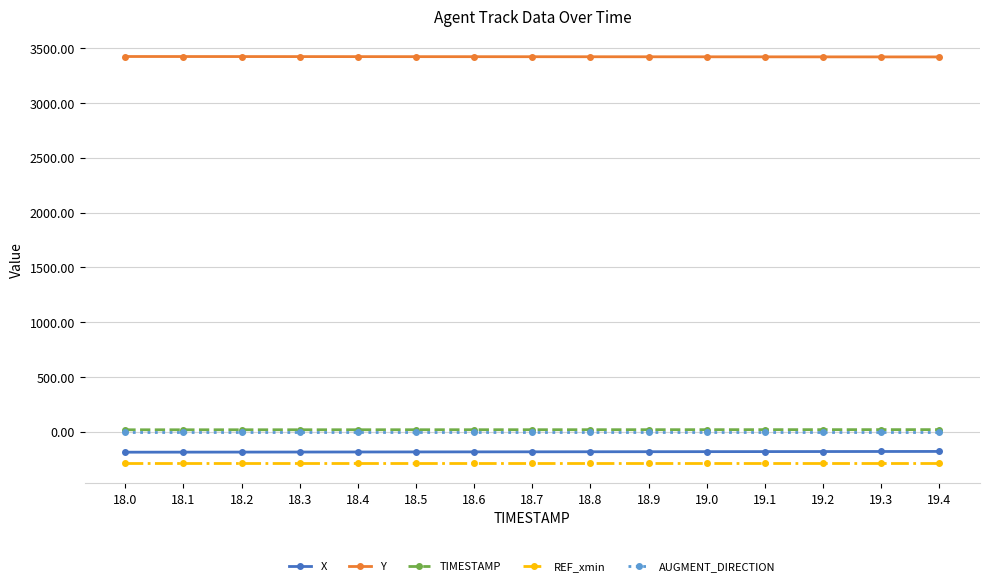

True or false: X has a value of -182.0 at 18.9.

True